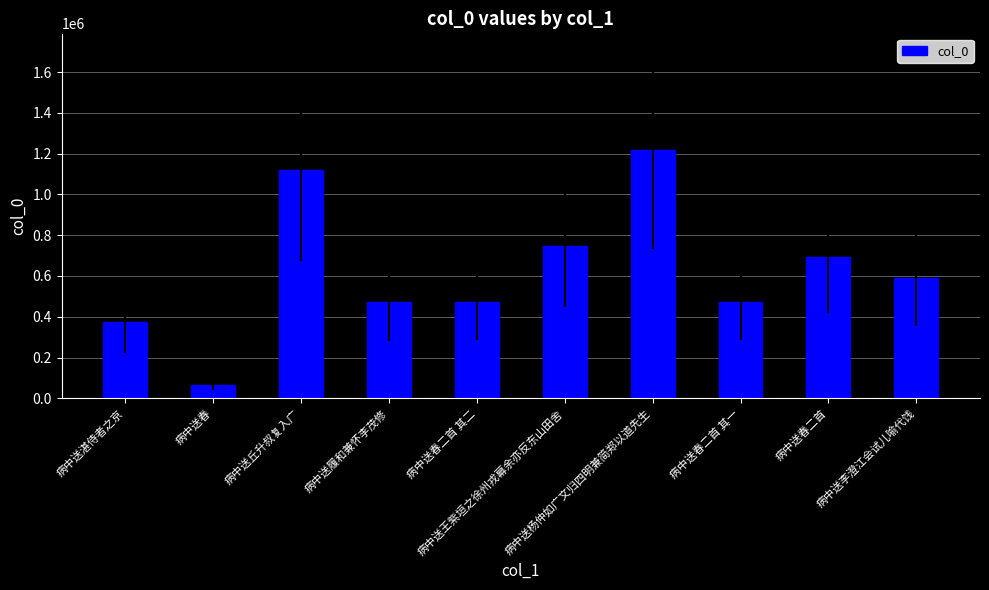

True or false: the data shows 723146 at 病中送丘升叔复入广.

False